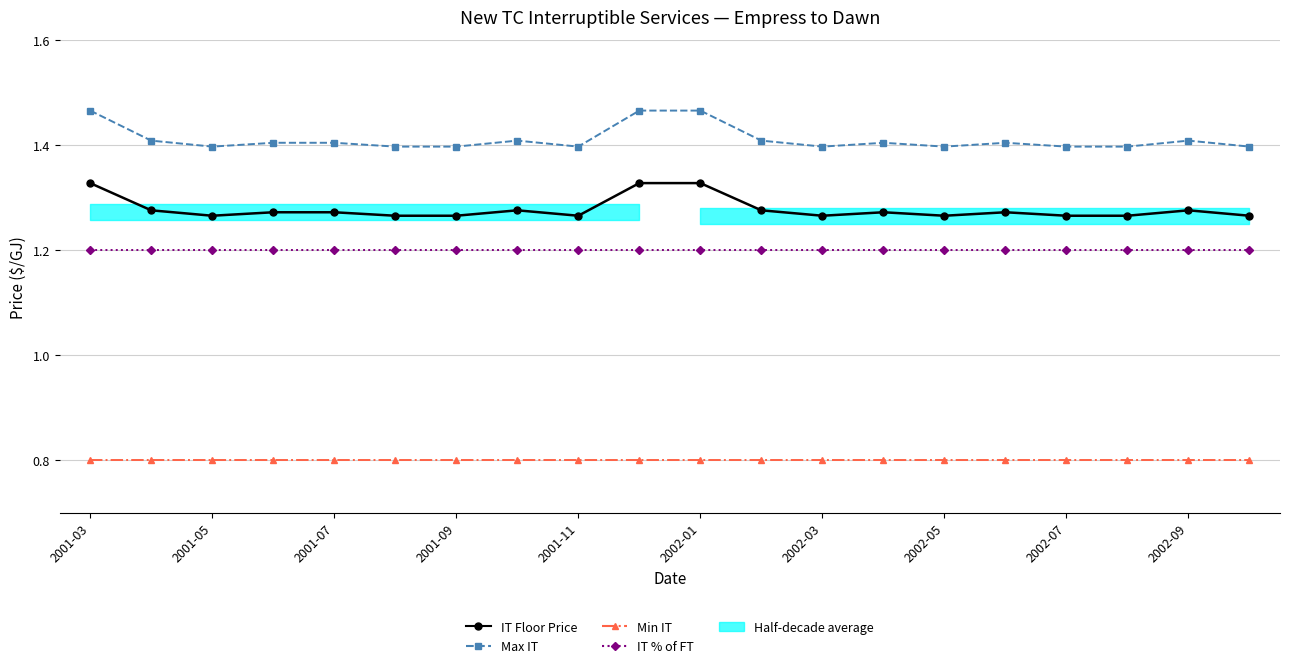

What is the spread (max minus min) of values at 2001-05?

0.6